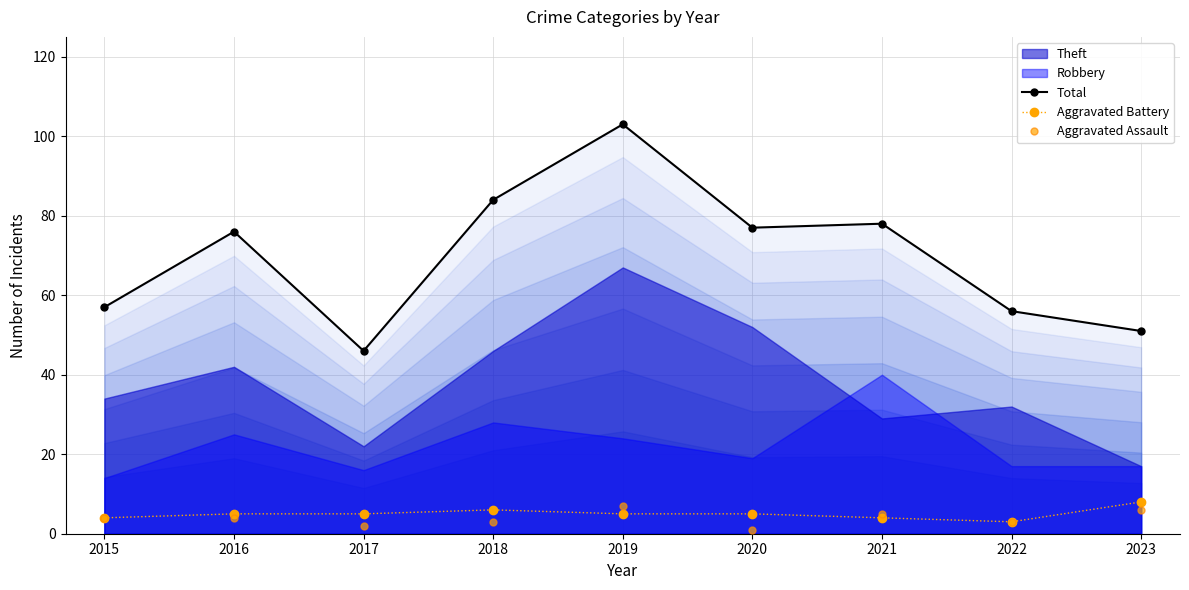

Between 2017 and 2021, which is larger?

2021